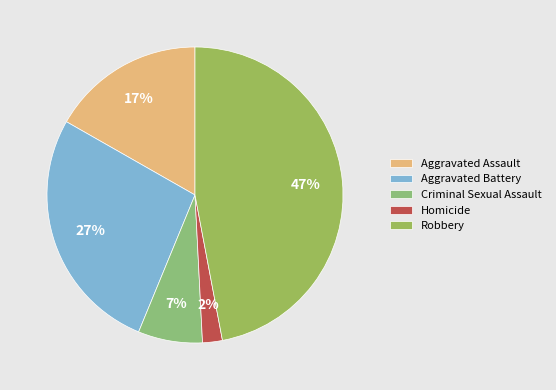

Does Robbery account for over 50% of the chart?

No